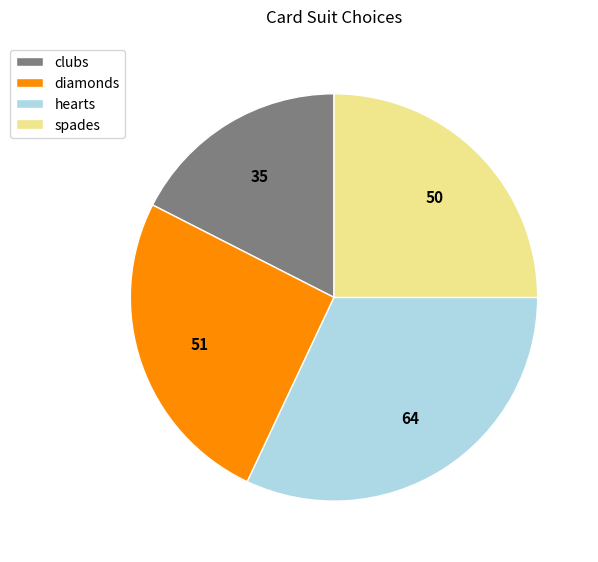

The hearts slice represents 40% of the pie. True or false?

False